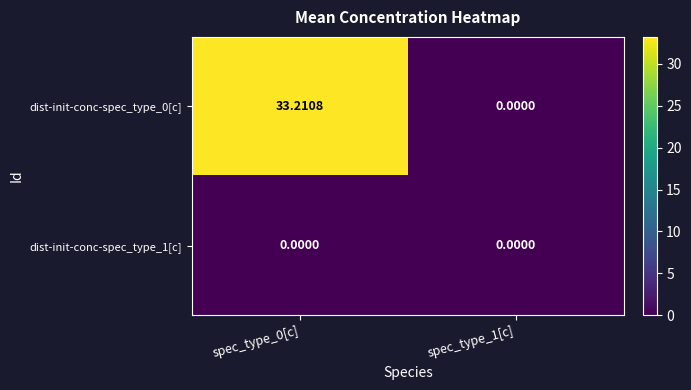

How many categories are shown in the chart?

2